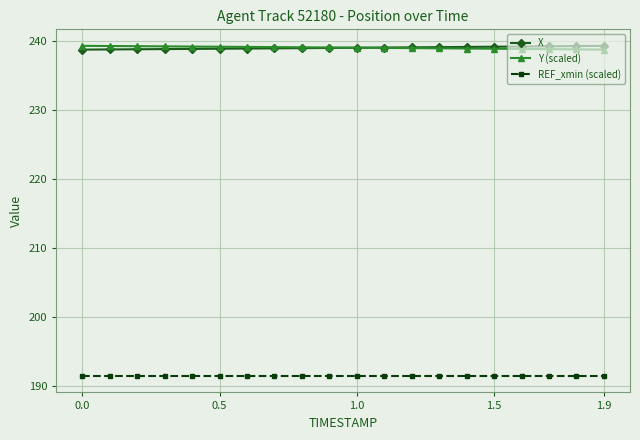

At how many categories does at least one series exceed 199?

20